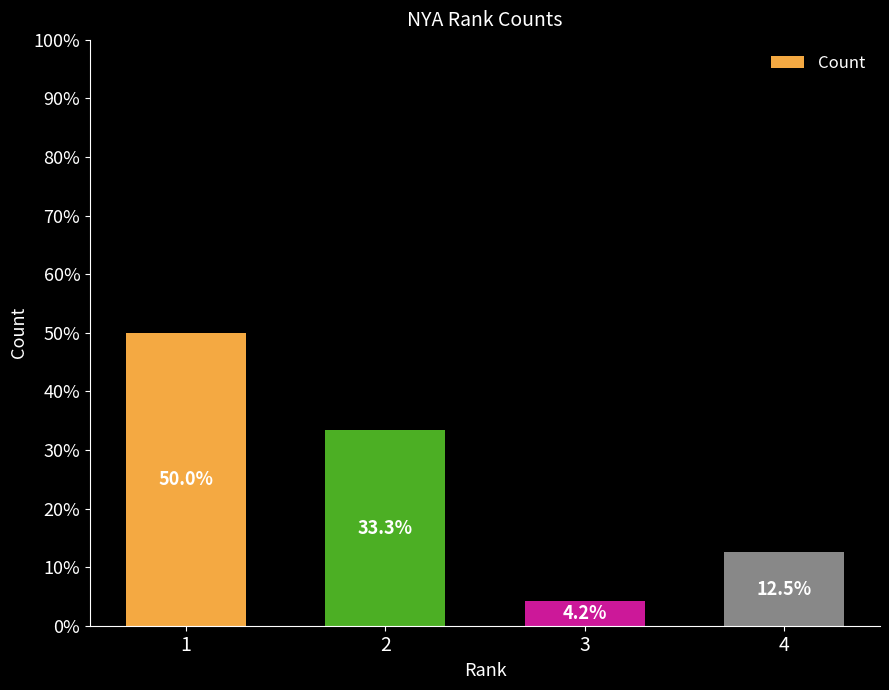

How many categories are shown in the chart?

4